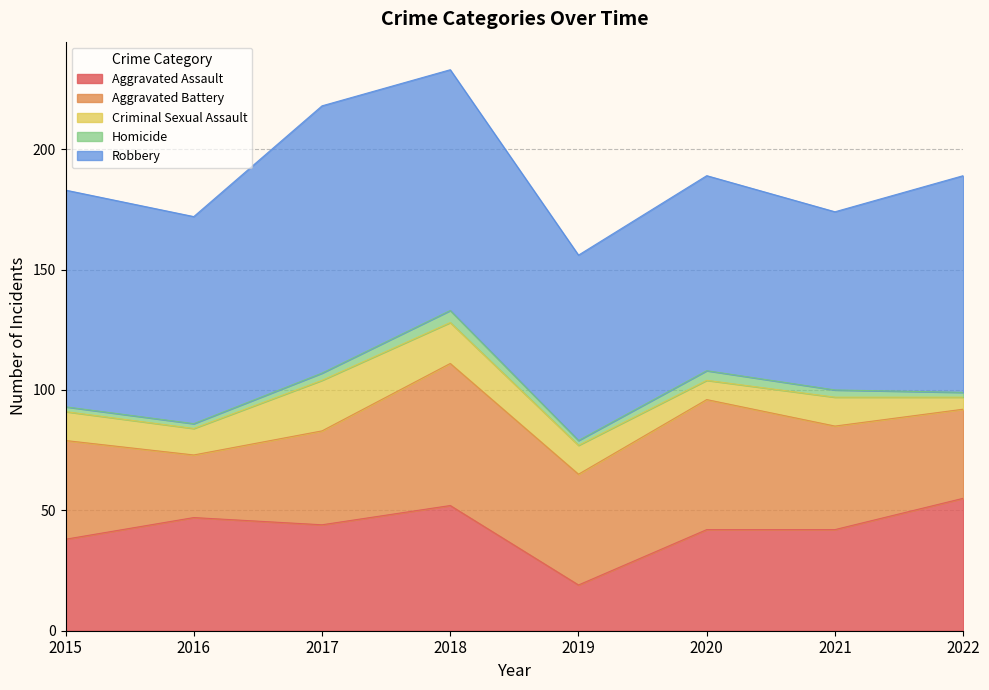

How many interior local peaks does the Homicide series have?

2